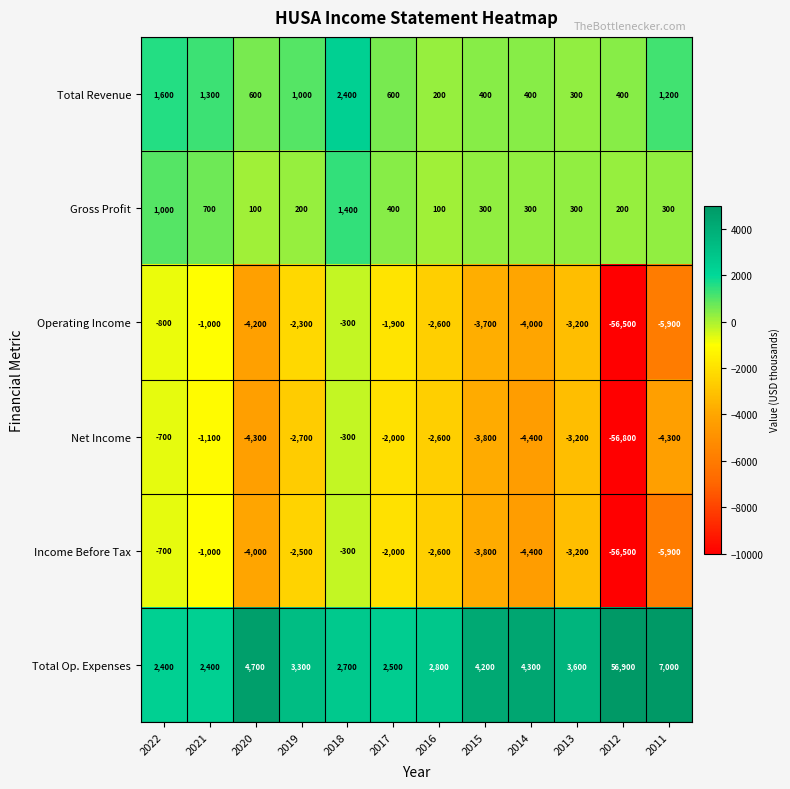

What is the difference between the Income Before Tax values at 2012 and 2020?

52500